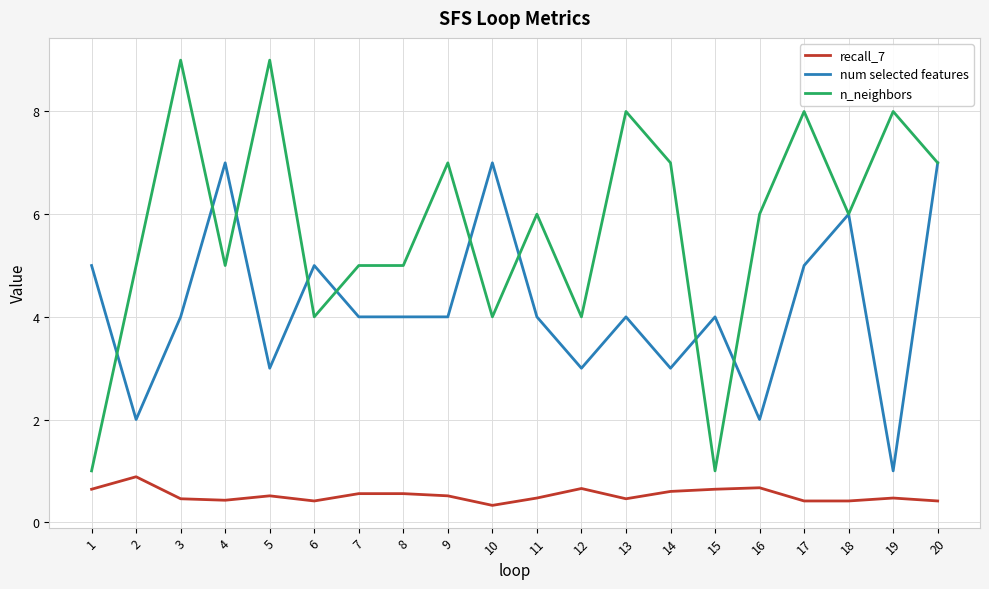

How many lines are shown in the chart?

3